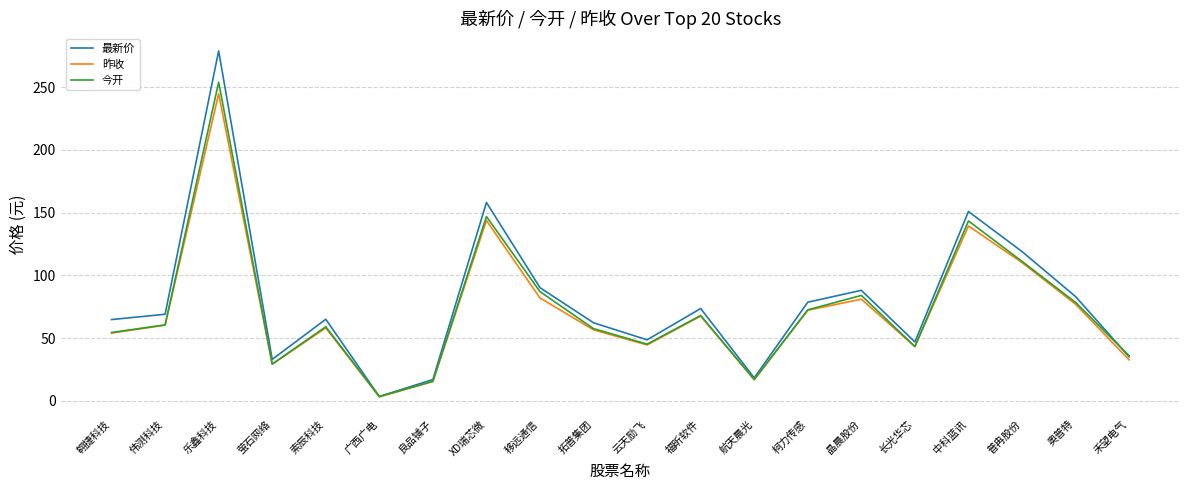

Is it true that 最新价 equals 279.0 at 乐鑫科技?

True